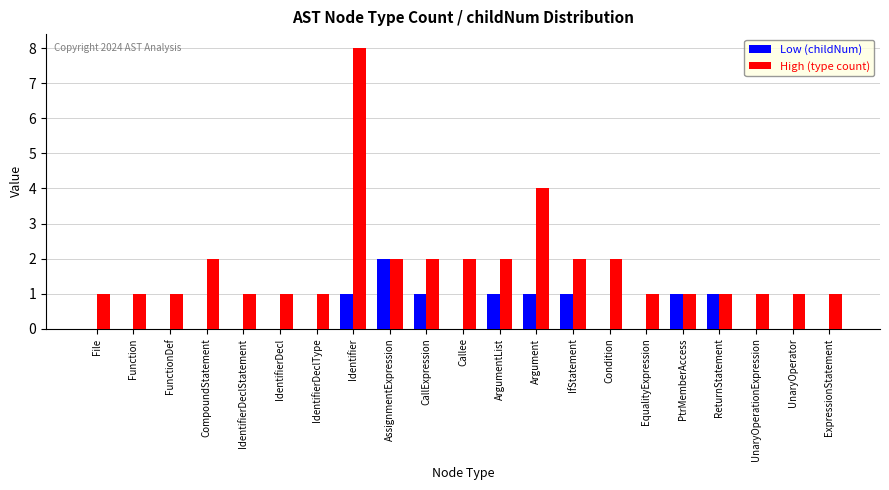

Reading right to left, extract all data points from this chart.

Low (childNum): ExpressionStatement=0	UnaryOperator=0	UnaryOperationExpression=0	ReturnStatement=1	PtrMemberAccess=1	EqualityExpression=0	Condition=0	IfStatement=1	Argument=1	ArgumentList=1	Callee=0	CallExpression=1	AssignmentExpression=2	Identifier=1	IdentifierDeclType=0	IdentifierDecl=0	IdentifierDeclStatement=0	CompoundStatement=0	FunctionDef=0	Function=0	File=0
High (type count): ExpressionStatement=1	UnaryOperator=1	UnaryOperationExpression=1	ReturnStatement=1	PtrMemberAccess=1	EqualityExpression=1	Condition=2	IfStatement=2	Argument=4	ArgumentList=2	Callee=2	CallExpression=2	AssignmentExpression=2	Identifier=8	IdentifierDeclType=1	IdentifierDecl=1	IdentifierDeclStatement=1	CompoundStatement=2	FunctionDef=1	Function=1	File=1